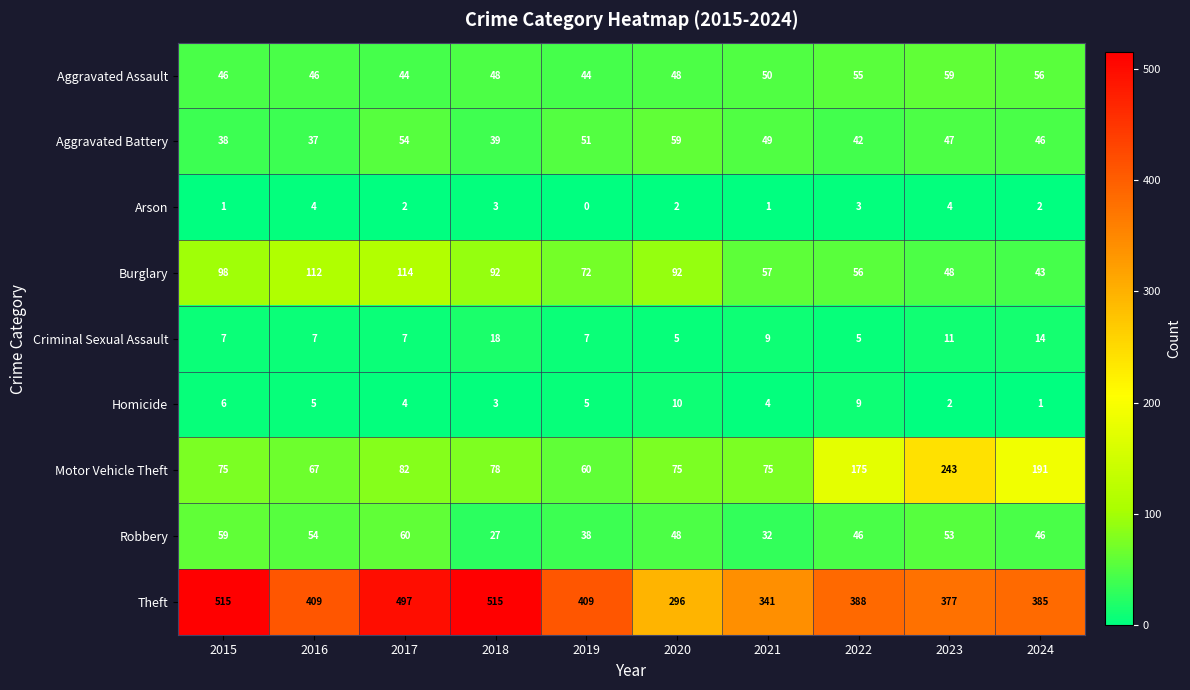

Count the number of data series in this chart.

9